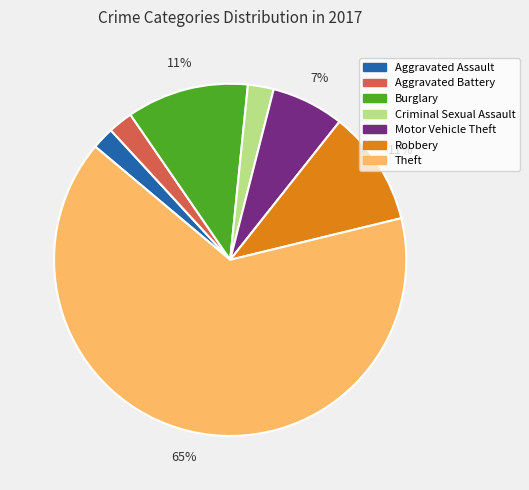

How many segments does this pie chart have?

7